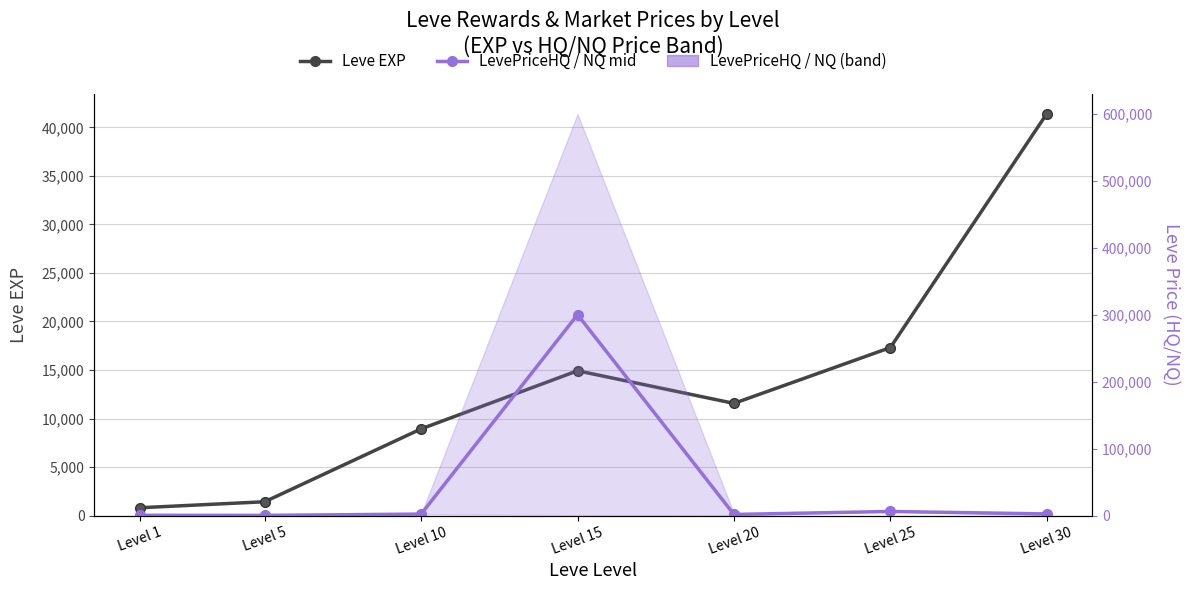

At which category does LevePriceHQ / NQ mid reach its first local valley?

Level 5